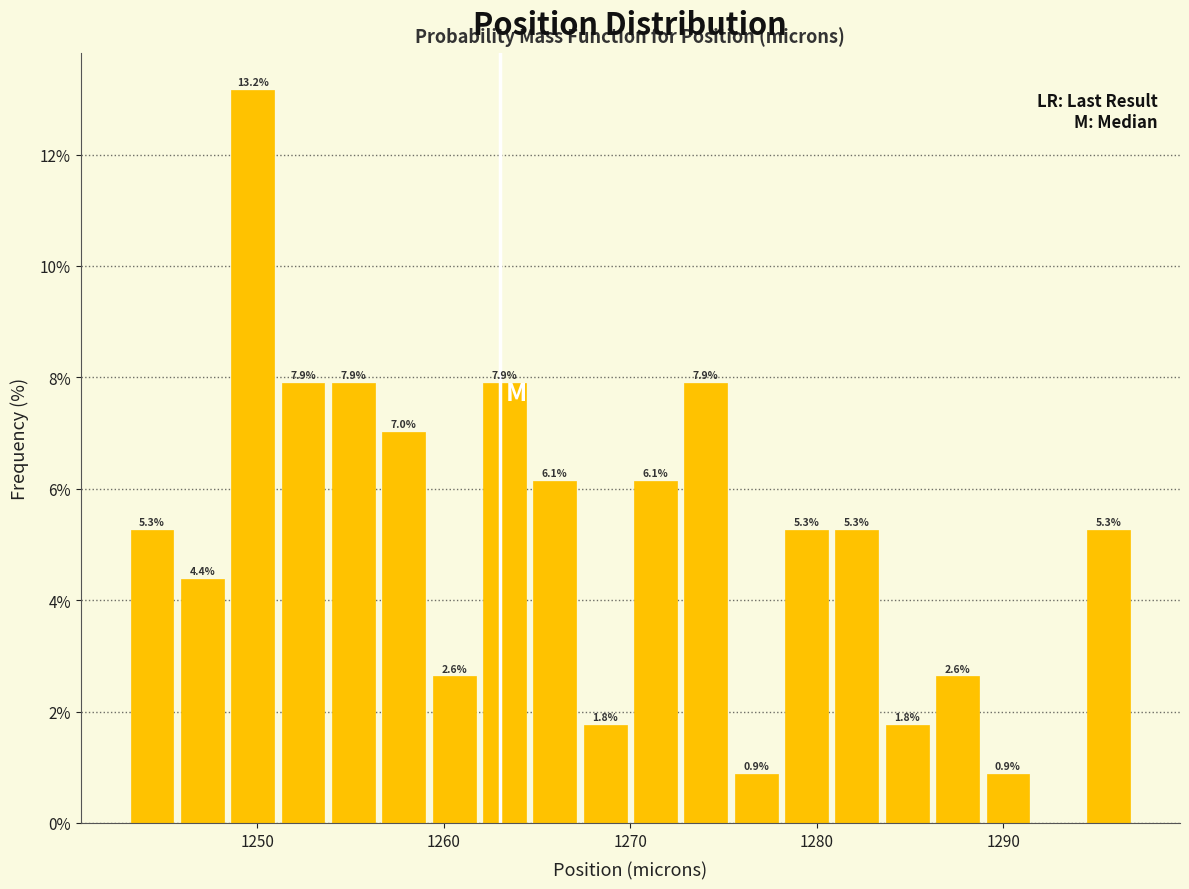

Read against the x-axis, roughly where is the centre of the tallest bar?

1250